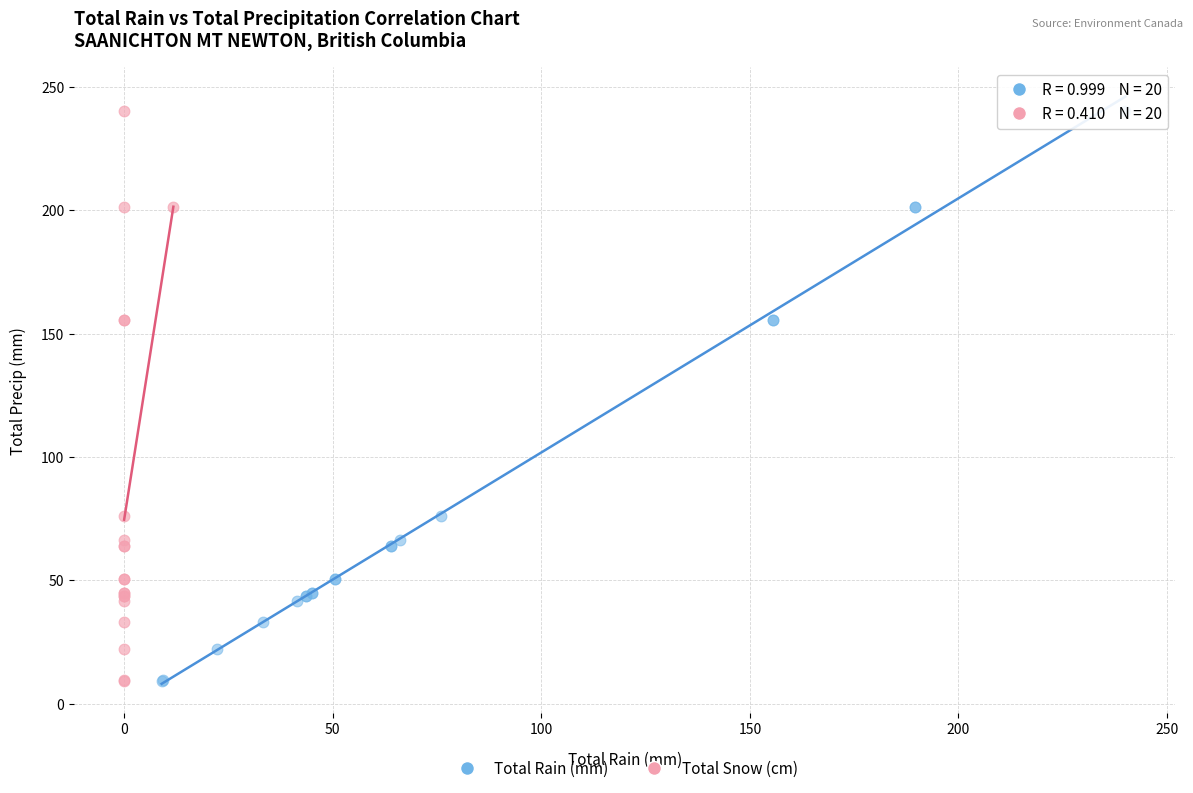

What are all the series names shown in the legend?

Total Rain (mm), Total Snow (cm)